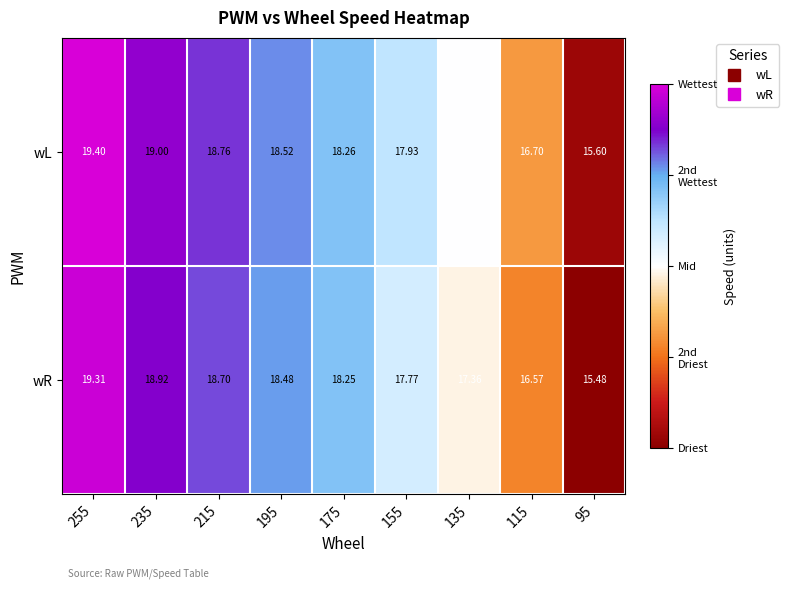

Which series has the widest spread of values?

wR